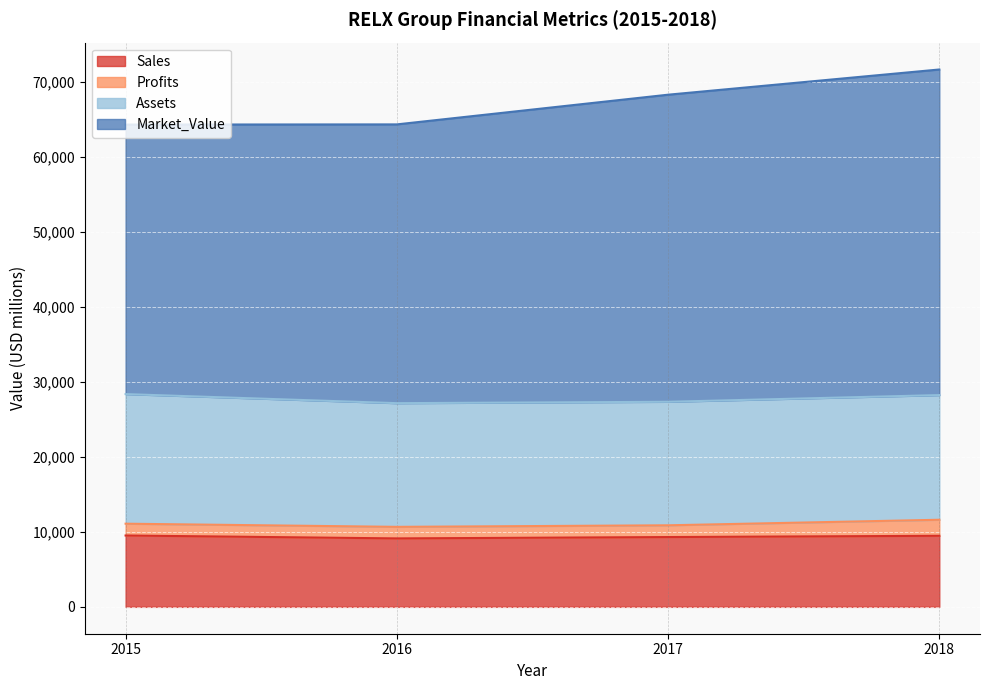

What is the total value across all series at 2016?

64304.0